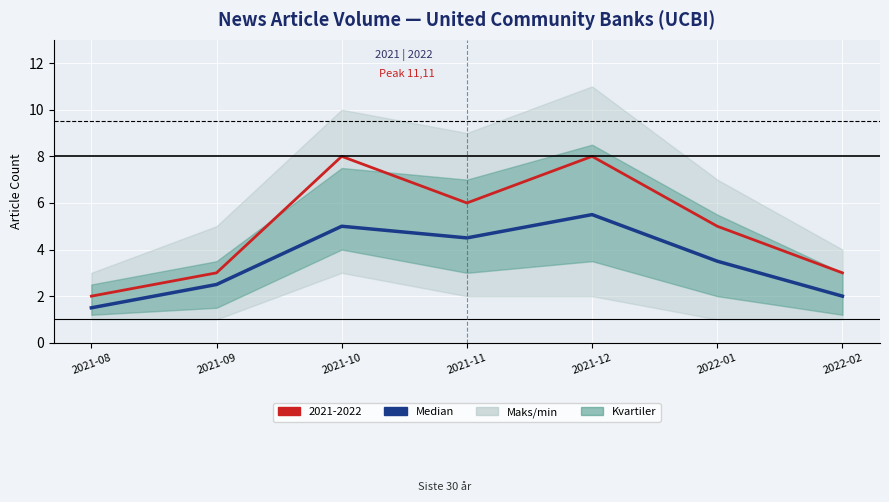

What is the difference between the second highest and minimum values?

3.5